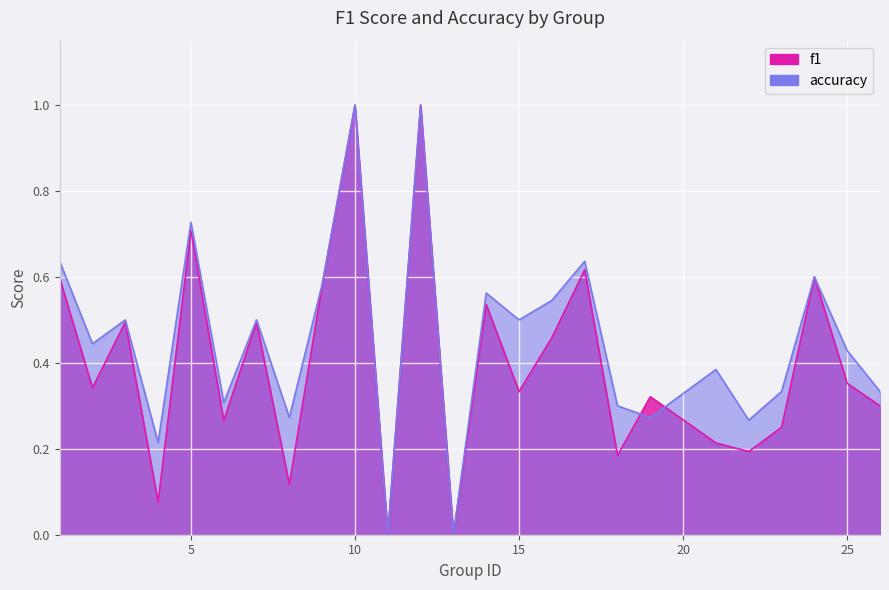

Which series changed the most between 3 and 14?

accuracy